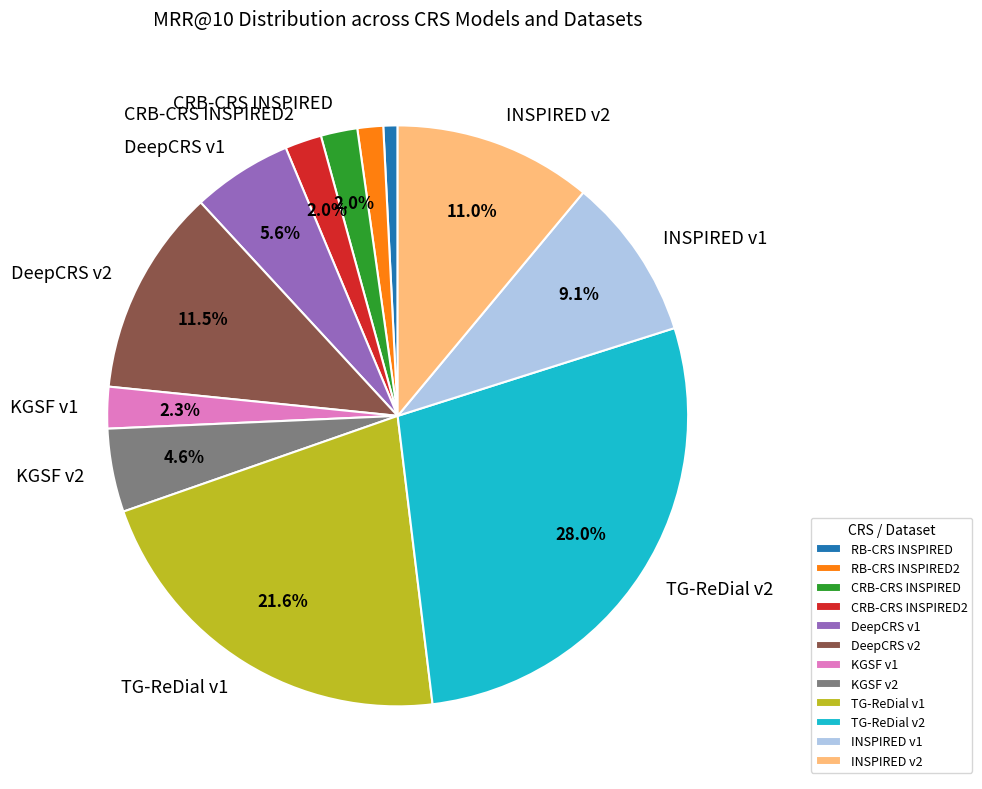

Does any single category account for the majority?

No